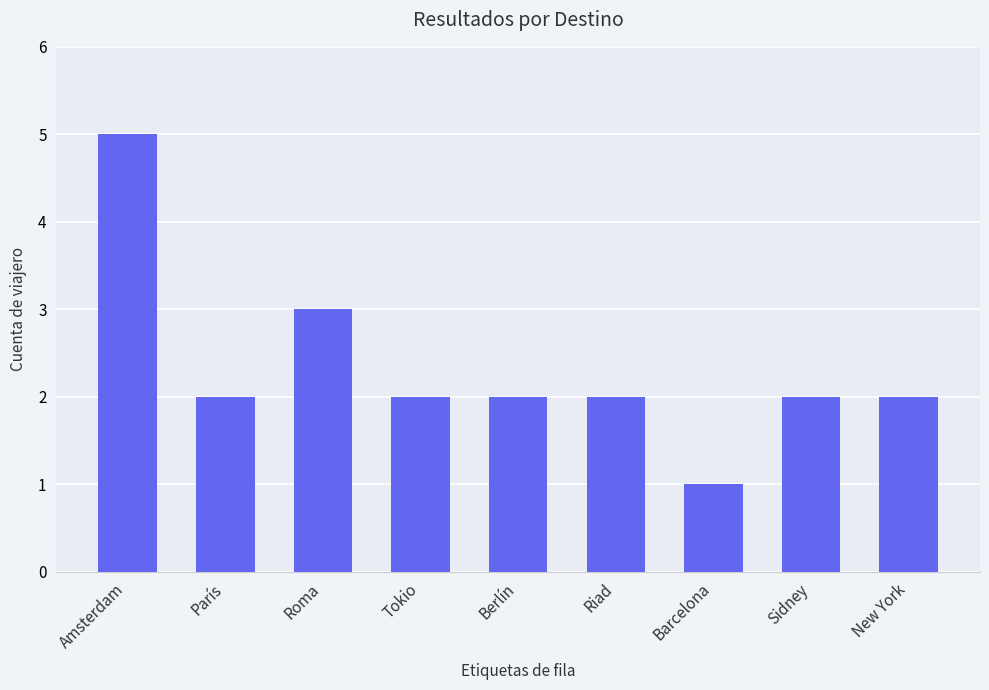

What is the sum of all values?

21